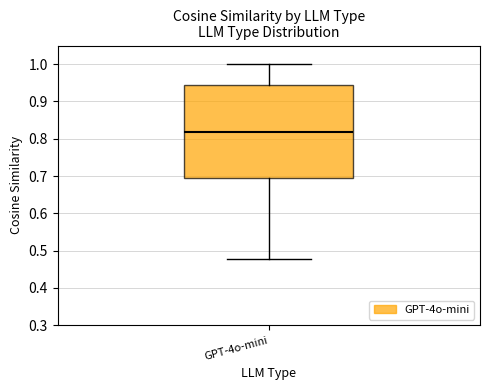

Read this box plot against the y-axis: the position of the median line, the range covered by the box, and the ends of both whiskers. The values are not printed on the chart, so give them approximately, as read against the axis.

median 0.82, box 0.69 to 0.94, whiskers 0.48 to 1.00